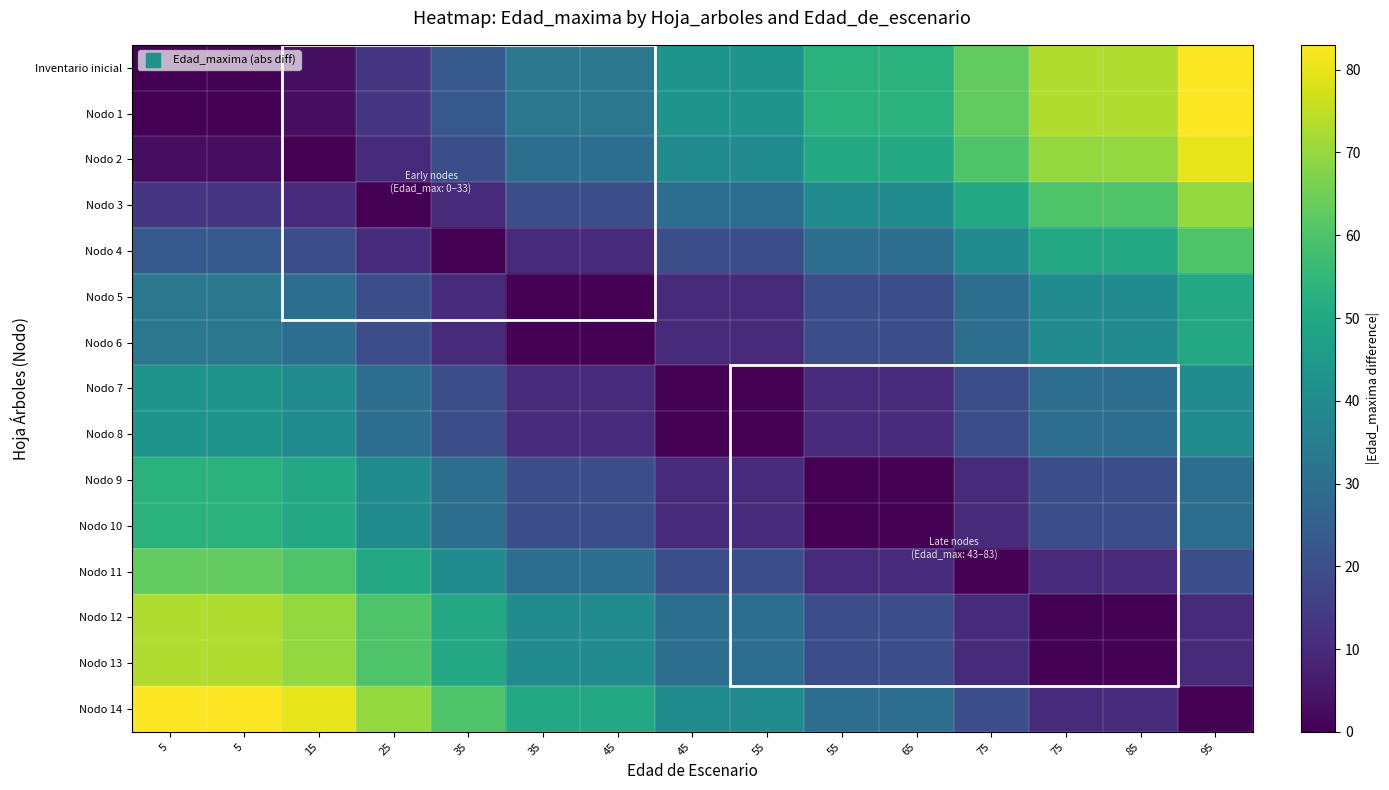

Which series has the largest range (max minus min)?

Inventario inicial